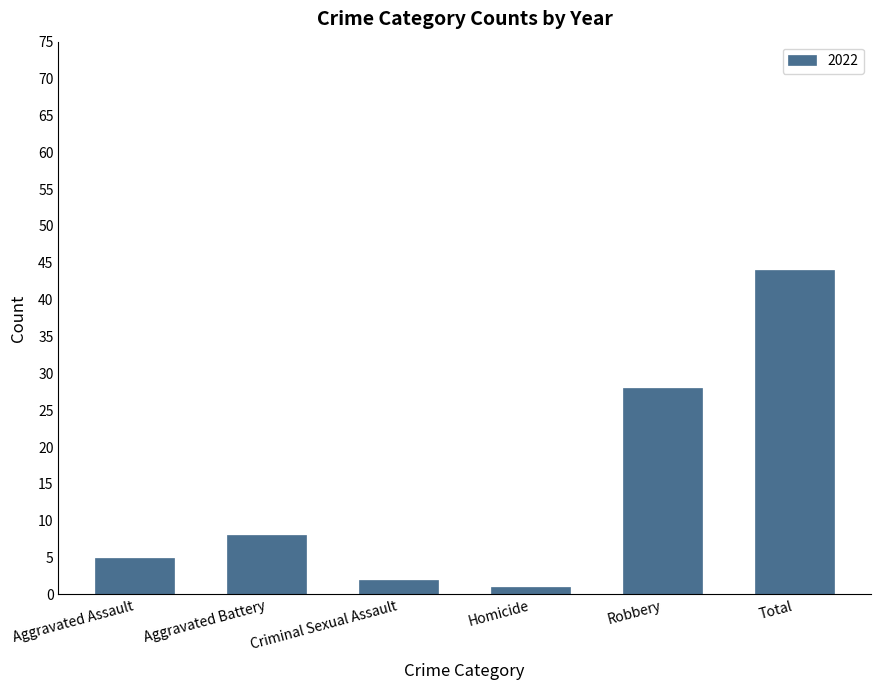

Between Total and Aggravated Battery, which is larger?

Total